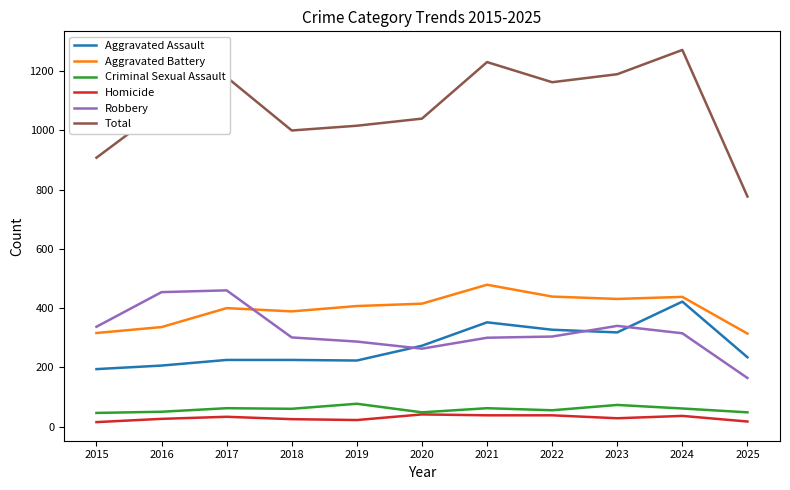

What is the difference between the Criminal Sexual Assault values at 2015 and 2016?

4